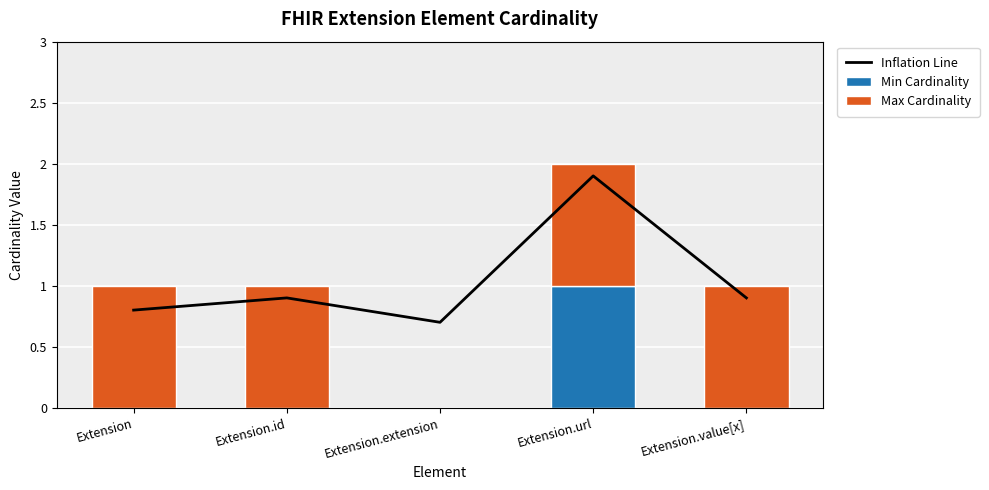

At which label is Inflation Line closest to 1?

Extension.id